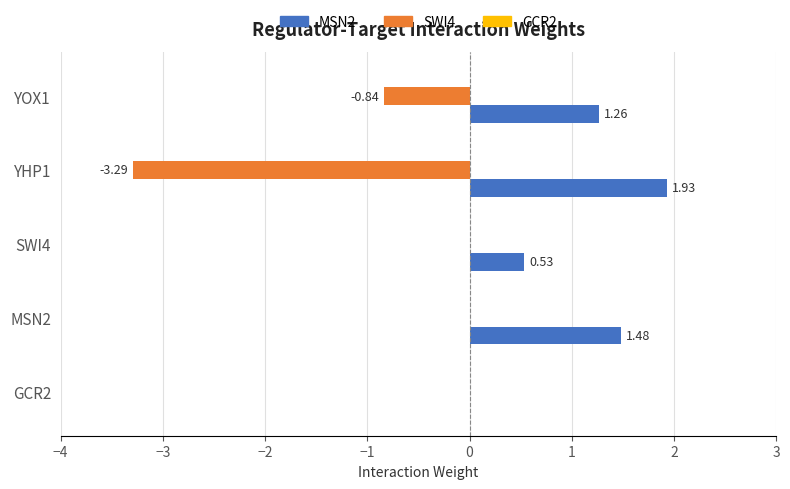

Which series has the largest total across all categories?

MSN2